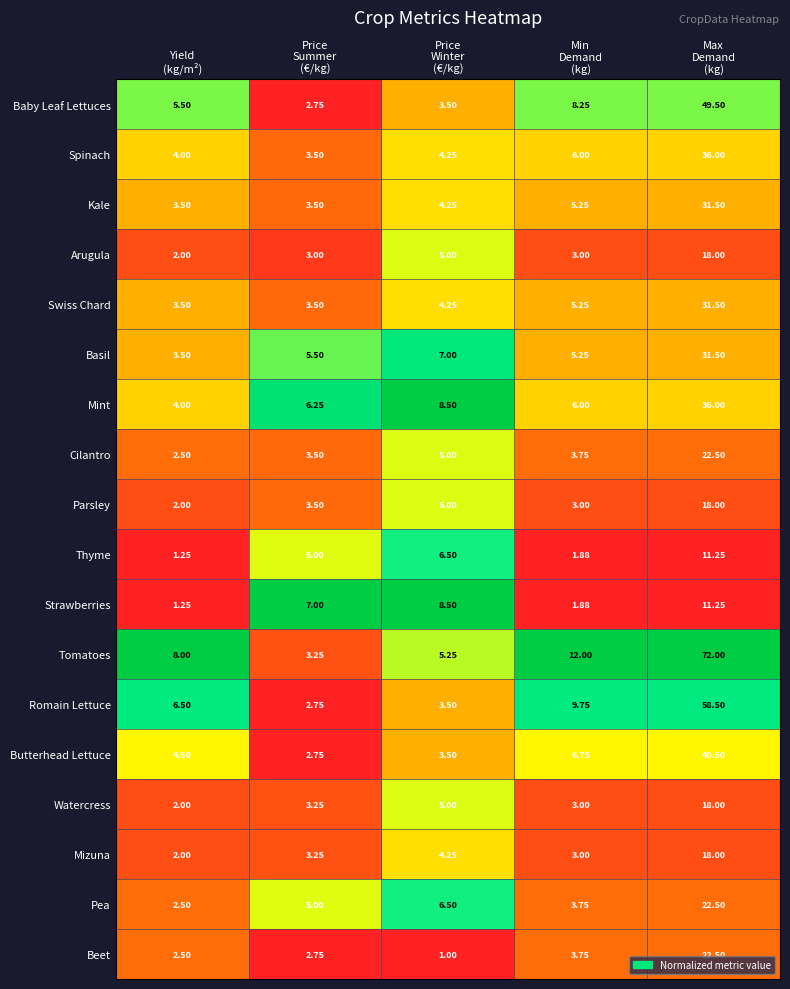

Which series has the largest total across all categories?

Tomatoes